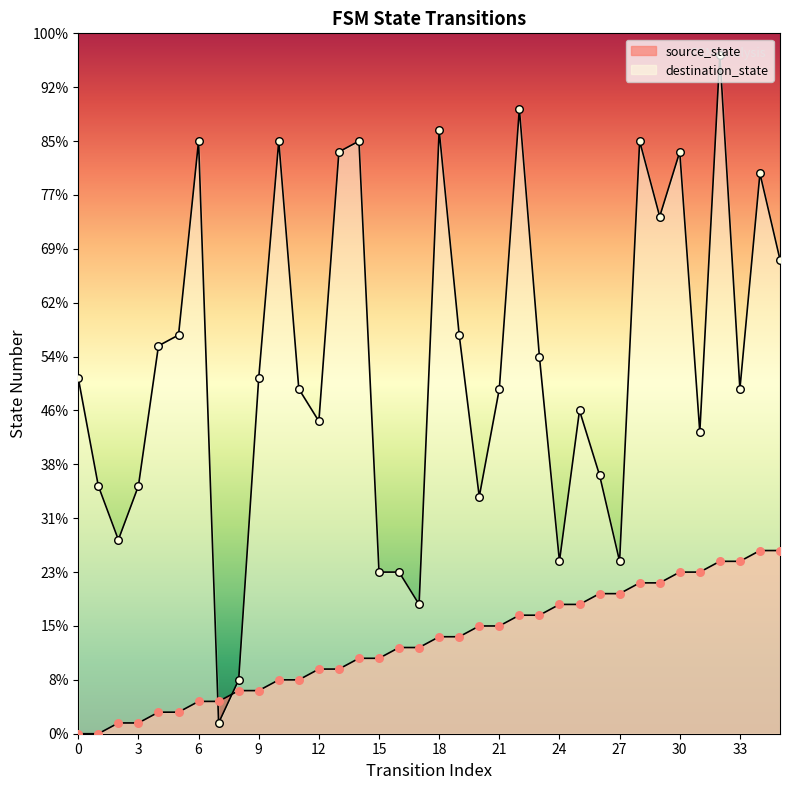

Which series has the largest total across all categories?

destination_state